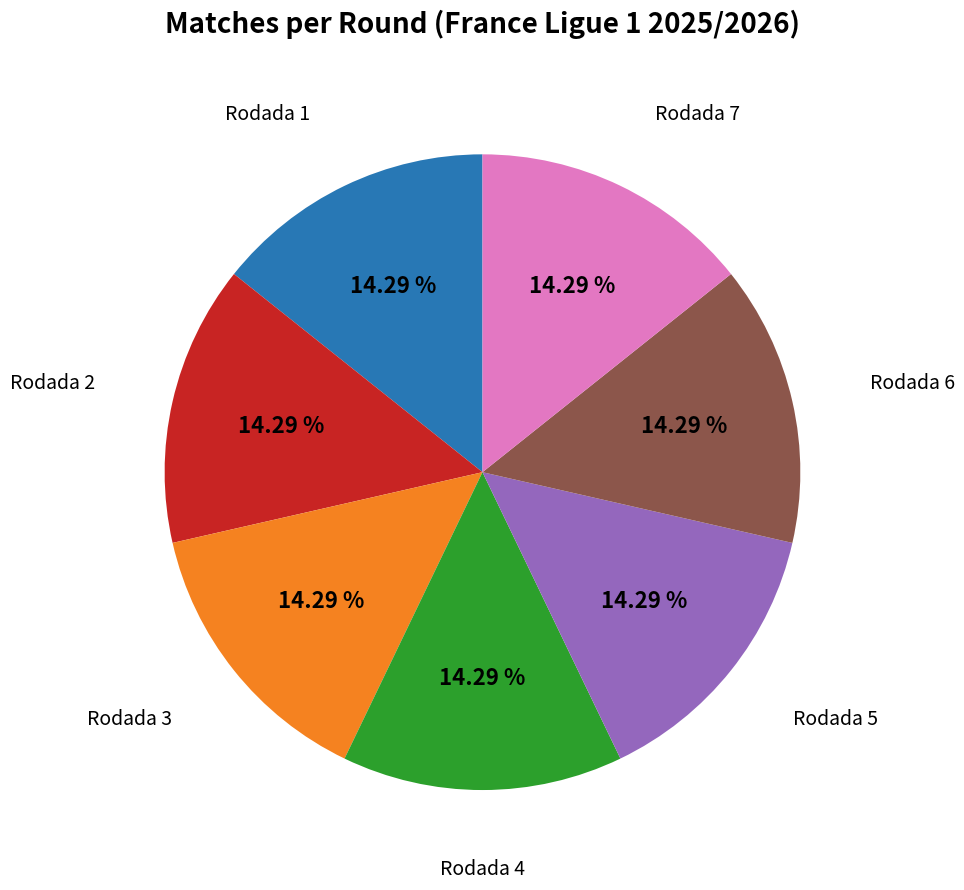

What percentage do Rodada 4 and Rodada 3 together represent?

28.6%